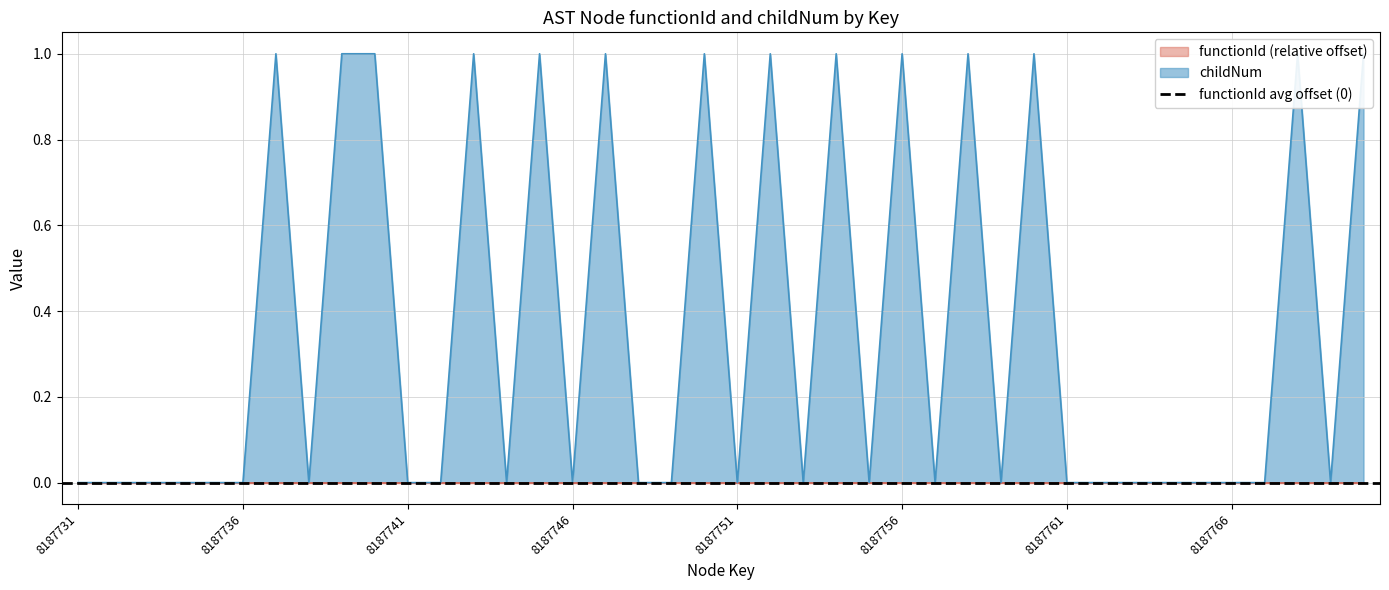

What is the ratio of the value at 8187747 to the value at 8187768?

1.0